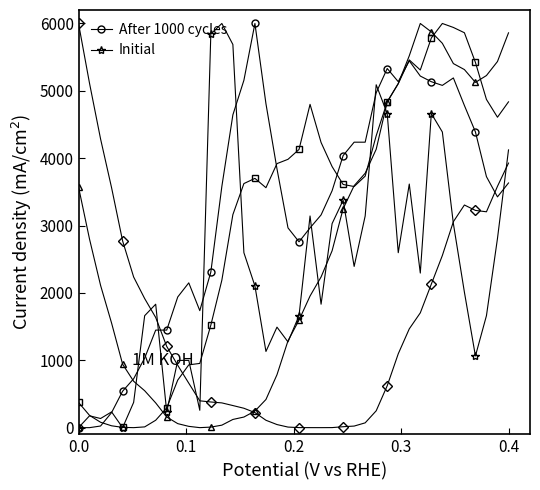

What is the greatest value displayed?

6000.0